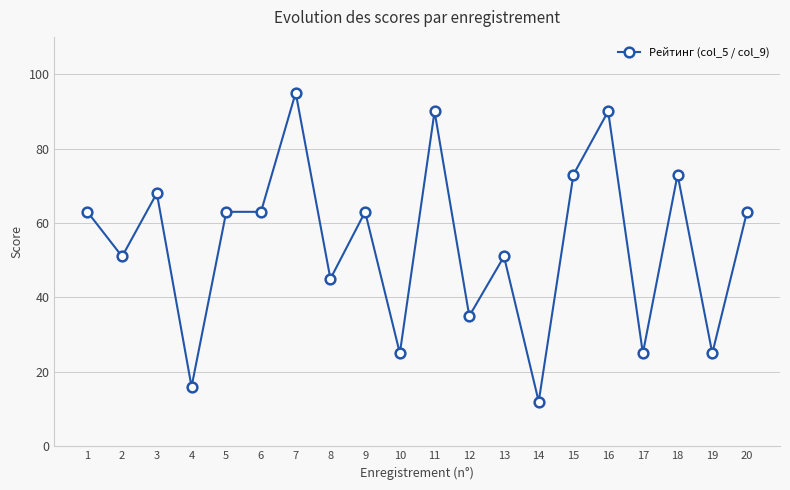

What is the difference between the second highest and minimum values?

78